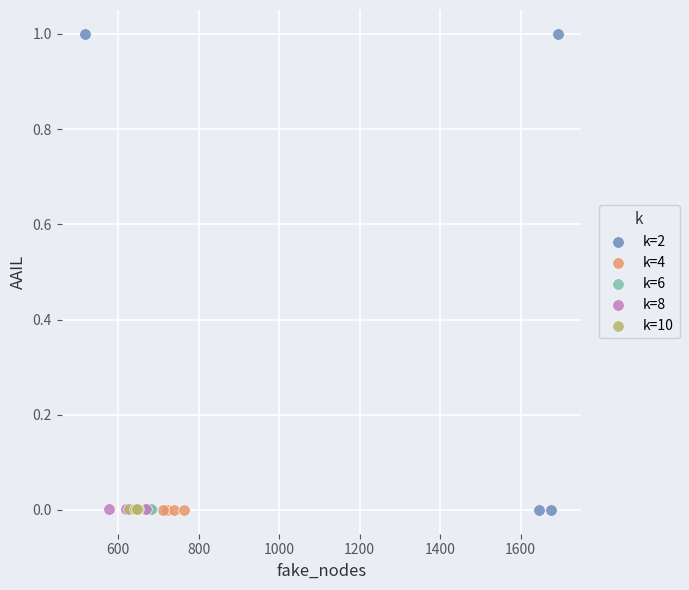

Which series reaches the maximum Y coordinate?

k=2